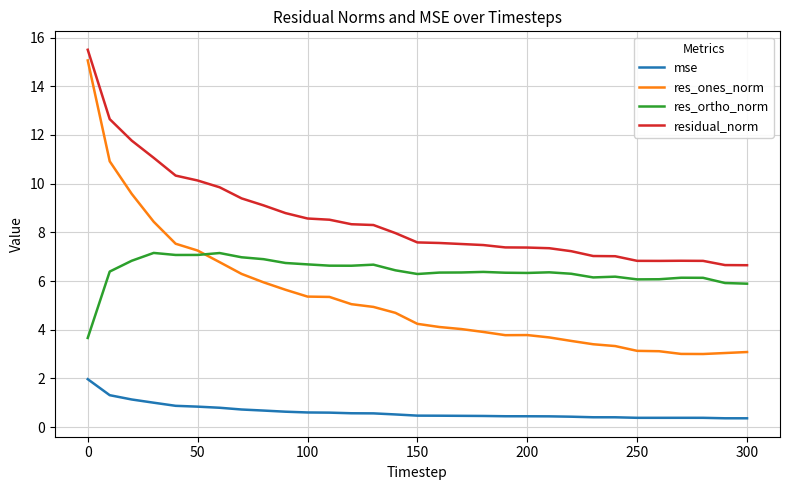

What is the highest value of the res_ones_norm series?

15.1